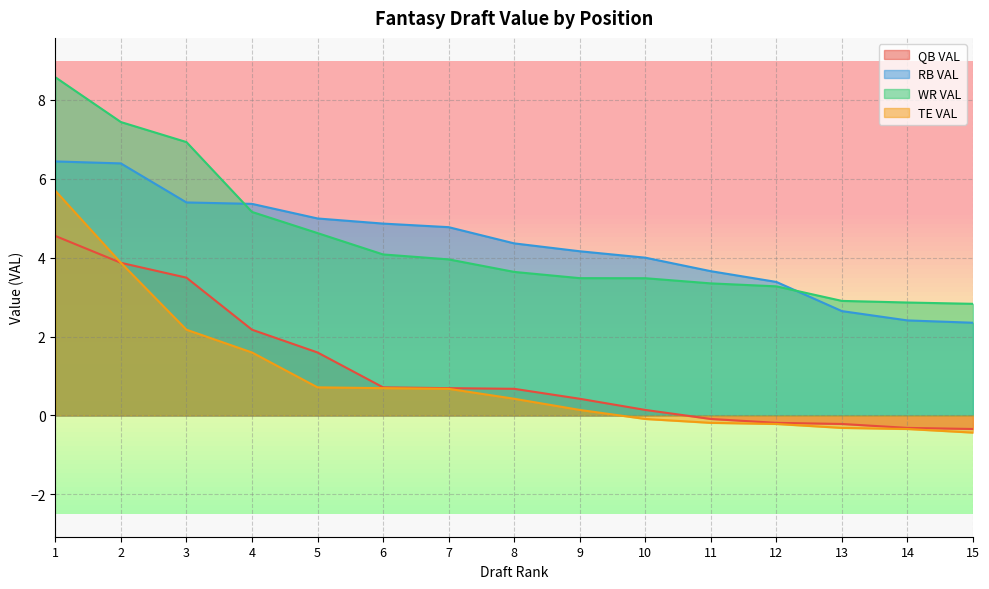

At which label is TE VAL closest to 2?

3